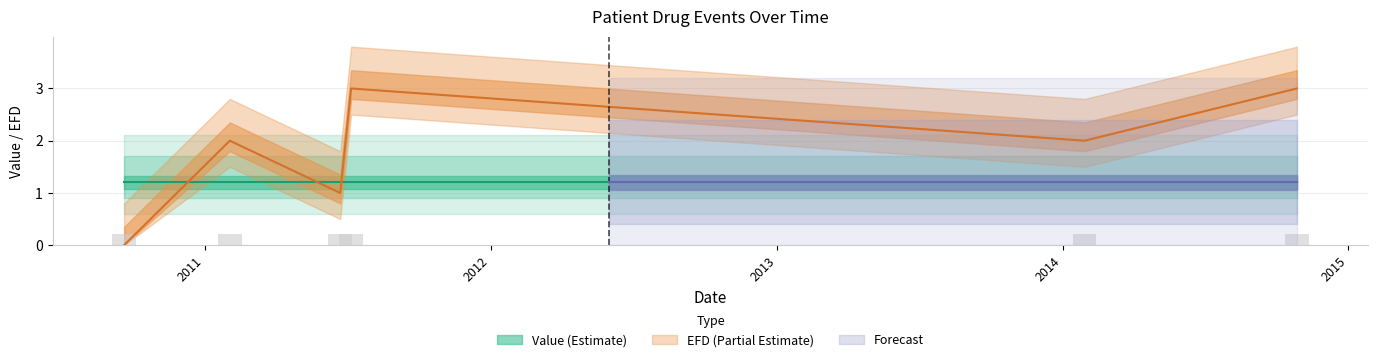

What is the difference between the maximum and minimum values?

3